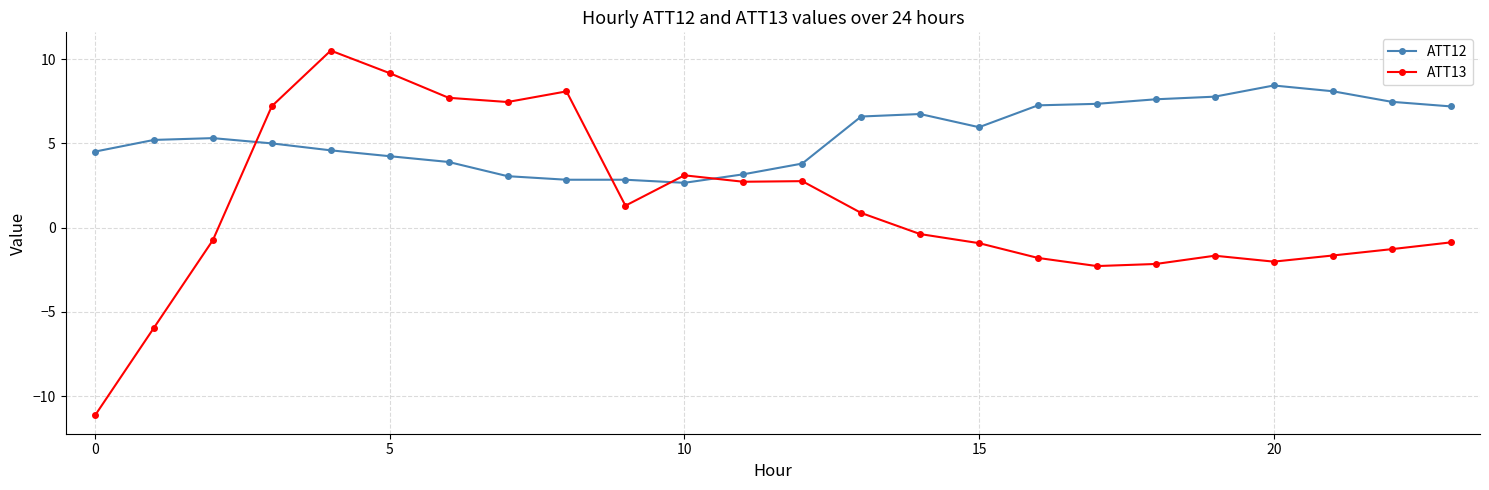

List the series in order of their overall mean, highest first.

ATT12, ATT13